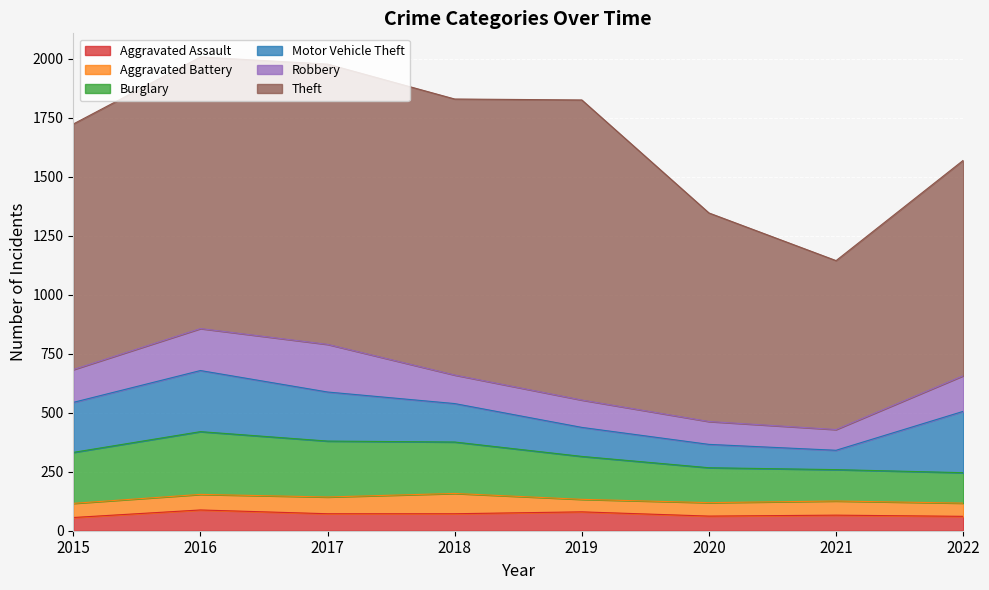

How many data points does each series have?

8